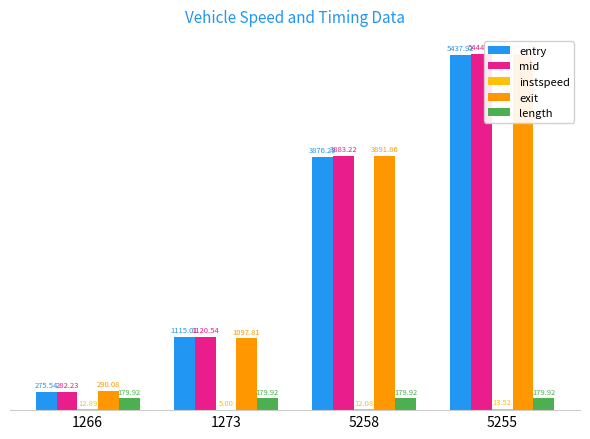

Count the number of data series in this chart.

5